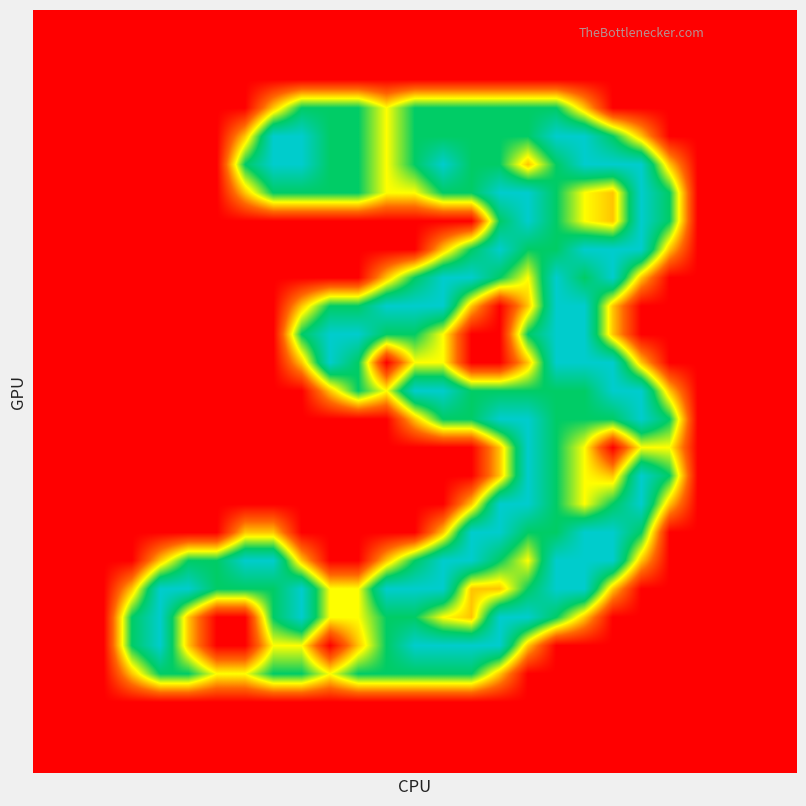

At how many categories does at least one series exceed 0?

20